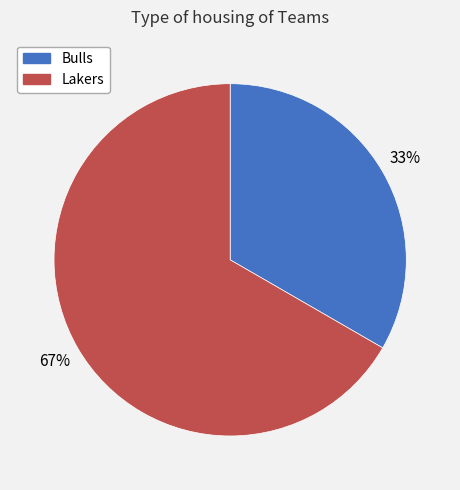

Rank the categories by value from highest to lowest.

Lakers, Bulls